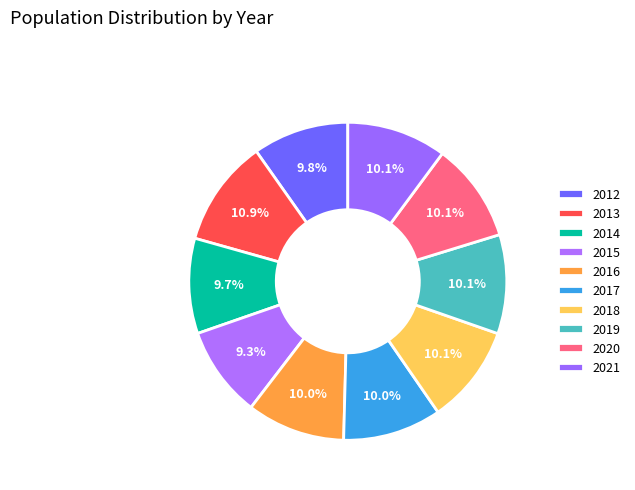

Count the number of slices in the pie.

10